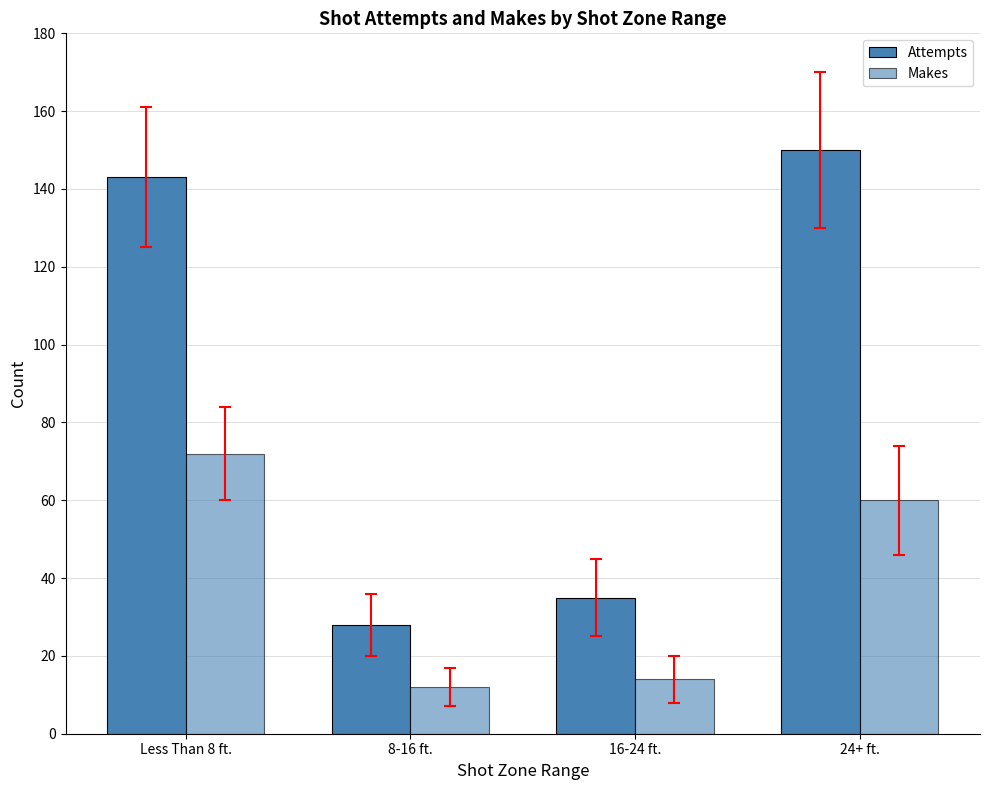

Rank the series by their average value, from highest to lowest.

Attempts, Makes